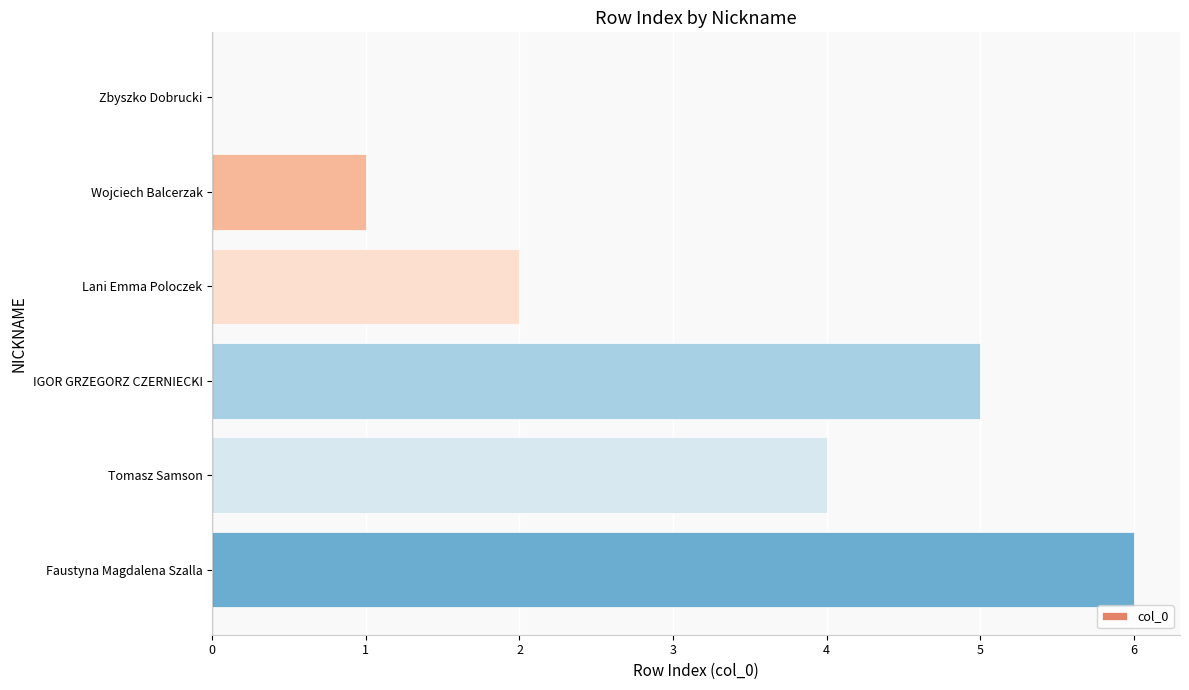

The chart shows a value of 0 at Zbyszko Dobrucki. True or false?

True